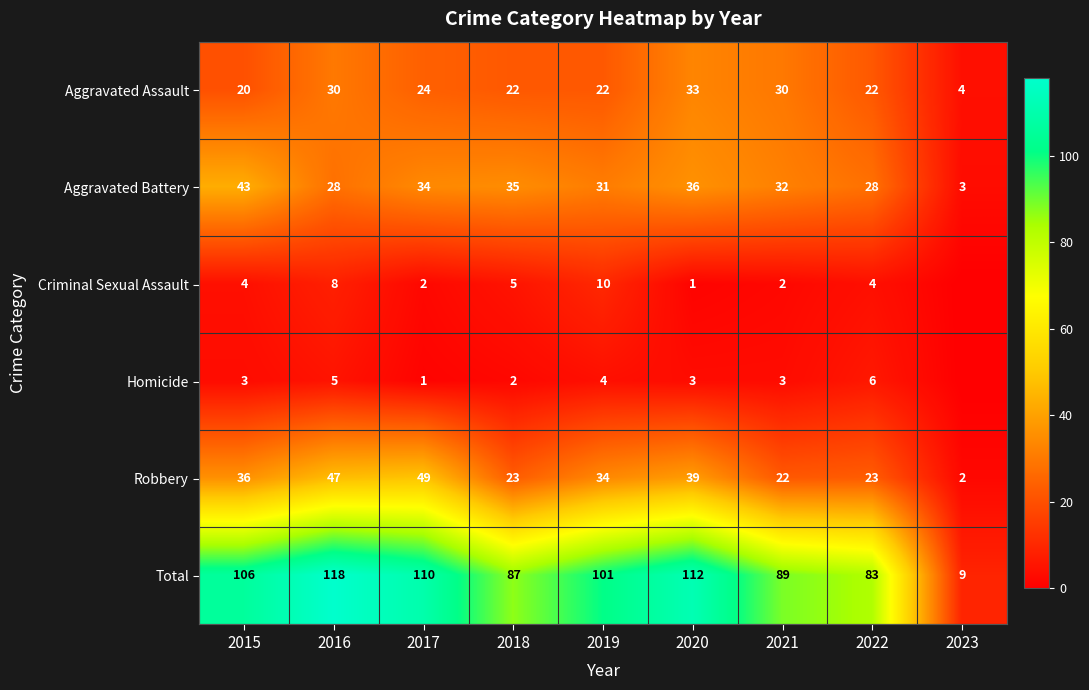

Between 2021 and 2022, which is larger?

2021